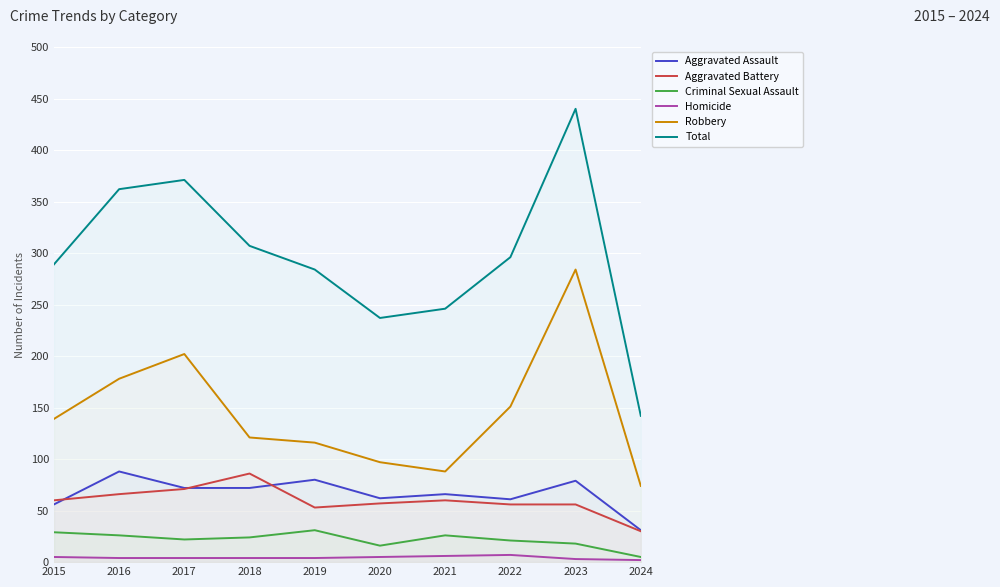

Reading left to right, transcribe all the data shown in this chart.

Aggravated Assault: 56	88	72	72	80	62	66	61	79	31
Aggravated Battery: 60	66	71	86	53	57	60	56	56	30
Criminal Sexual Assault: 29	26	22	24	31	16	26	21	18	5
Homicide: 5	4	4	4	4	5	6	7	3	2
Robbery: 139	178	202	121	116	97	88	151	284	74
Total: 289	362	371	307	284	237	246	296	440	142